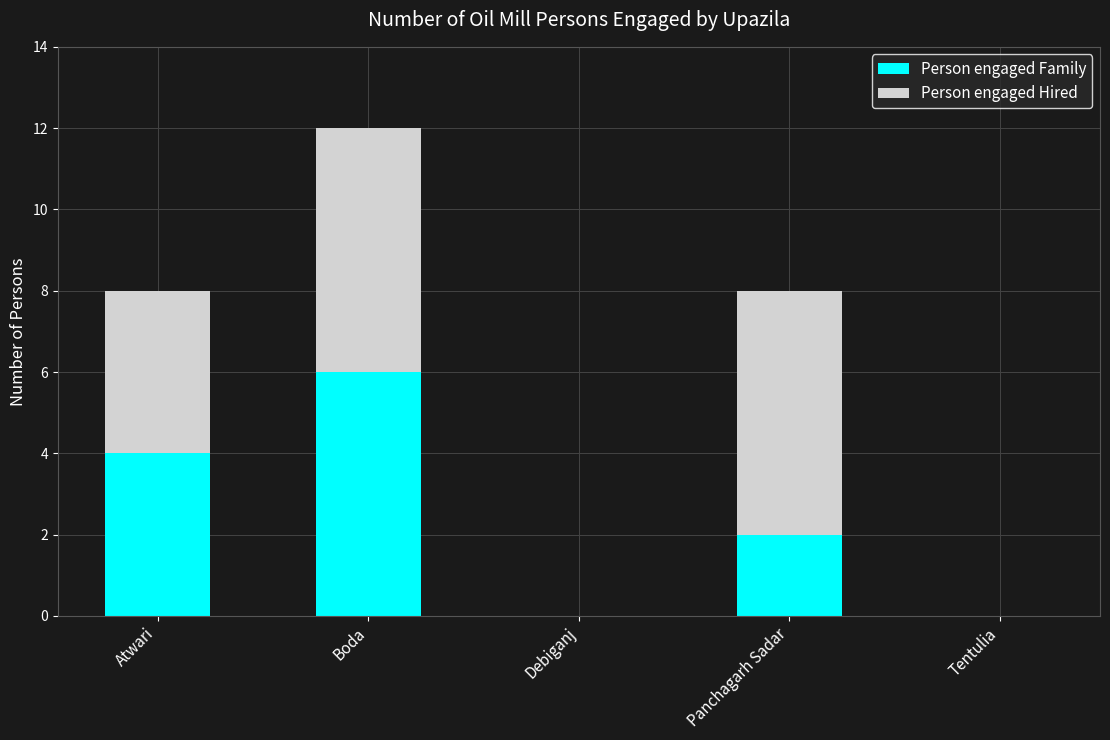

True or false: Person engaged Family has a value of 3 at Panchagarh Sadar.

False